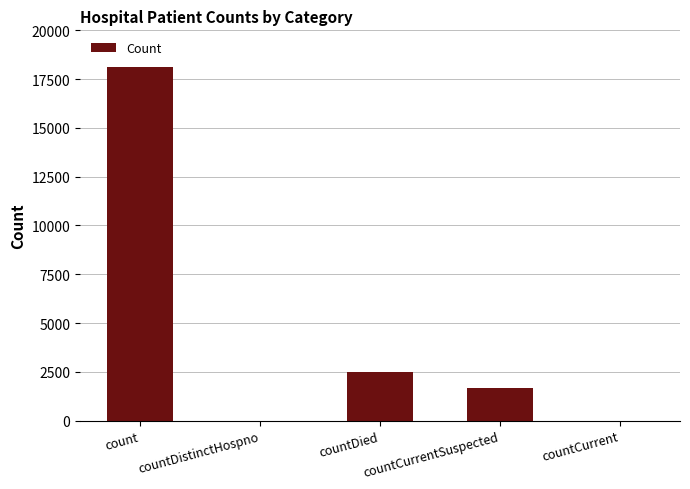

Is it true that the value at countCurrentSuspected is 2718?

False